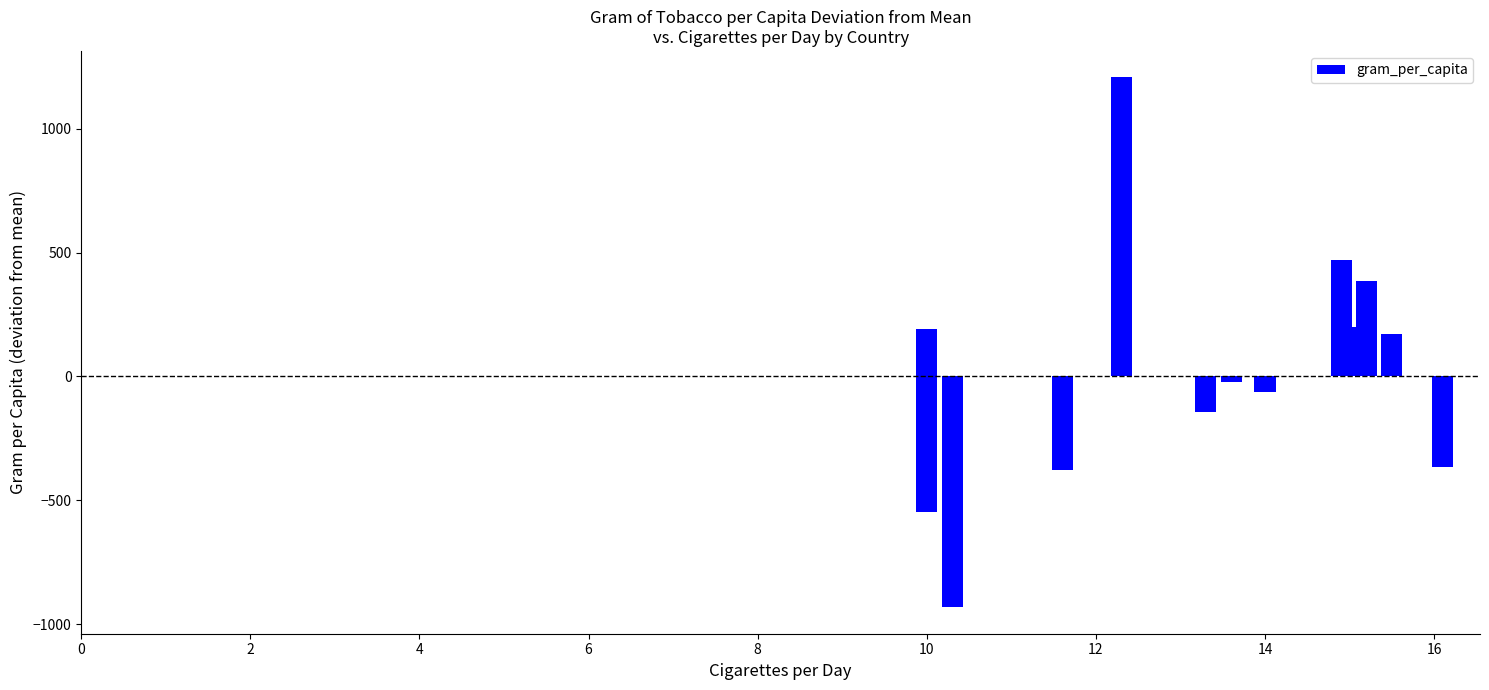

What is the difference between the values at 10 and 8?

762.0